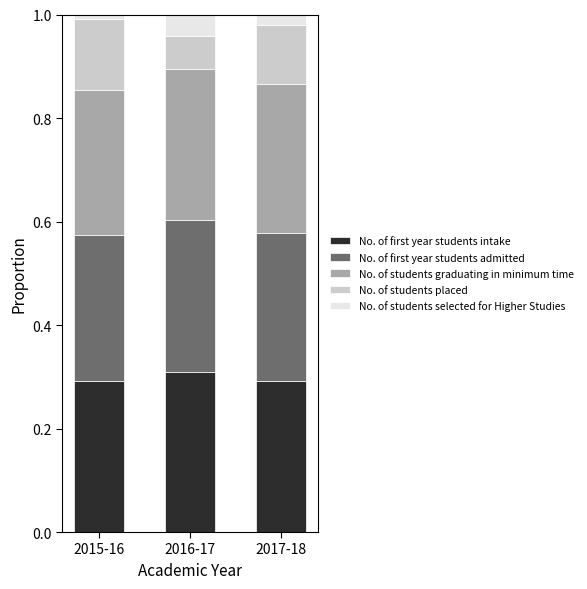

The No. of first year students intake series shows 0.4 at 2017-18. True or false?

False